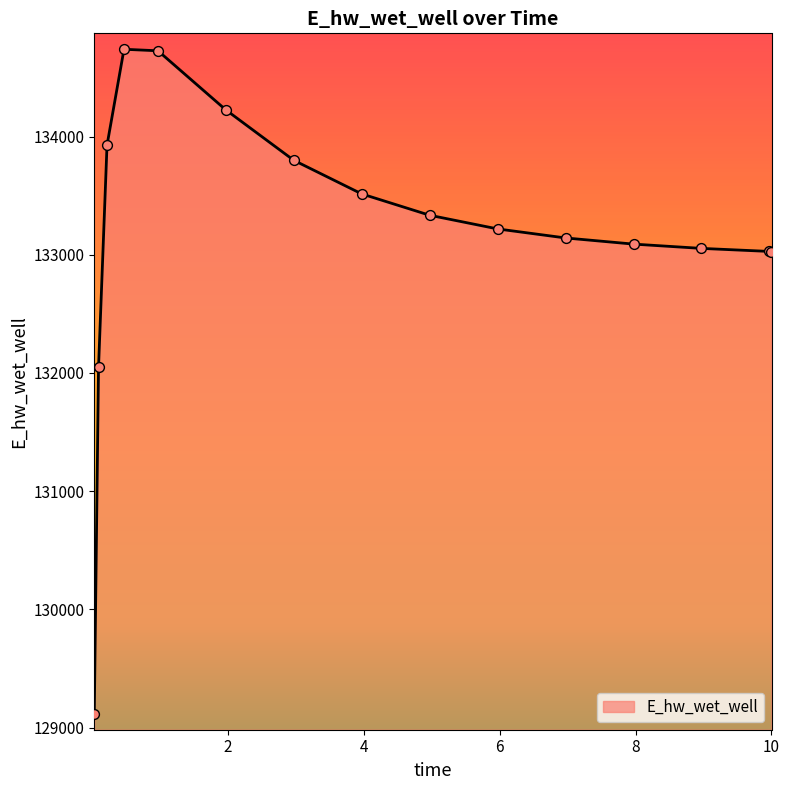

What is the smallest value displayed?

129111.3